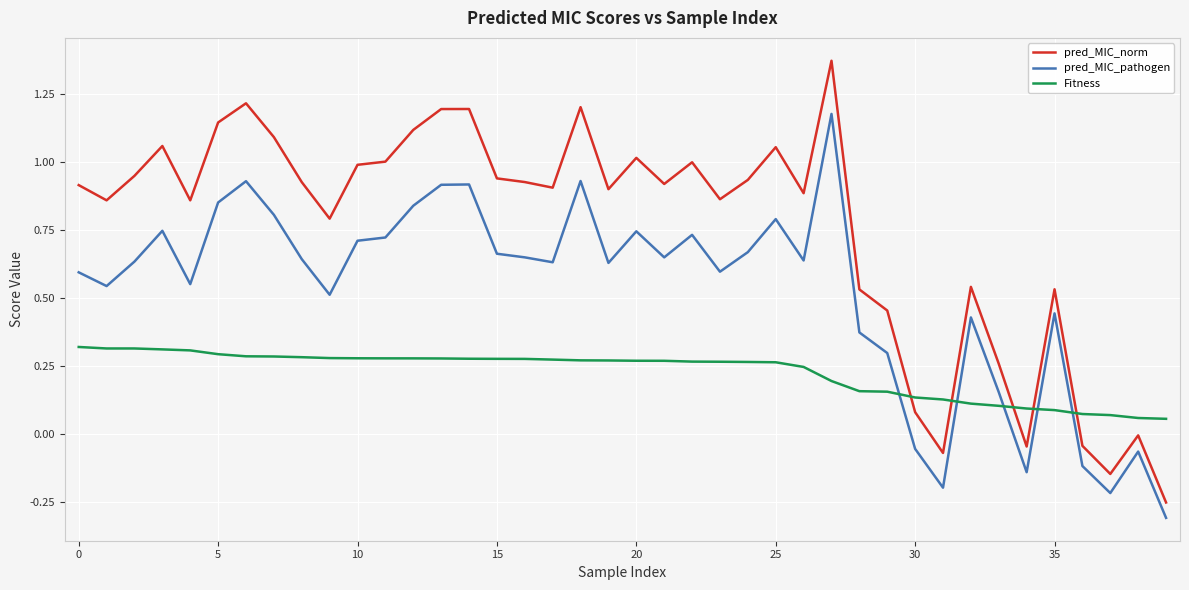

Which series has the largest total across all categories?

pred_MIC_norm